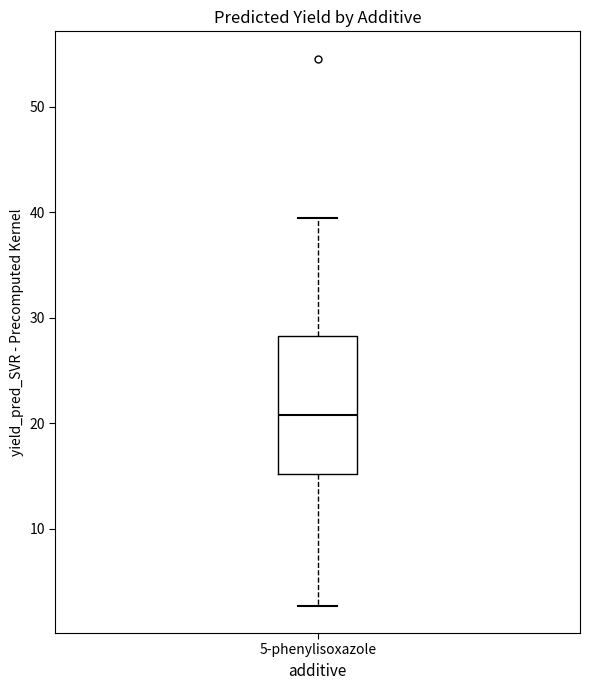

Read this box plot against the y-axis: the position of the median line, the range covered by the box, and the ends of both whiskers. The values are not printed on the chart, so give them approximately, as read against the axis.

median 21, box 15 to 28, whiskers 3 to 39